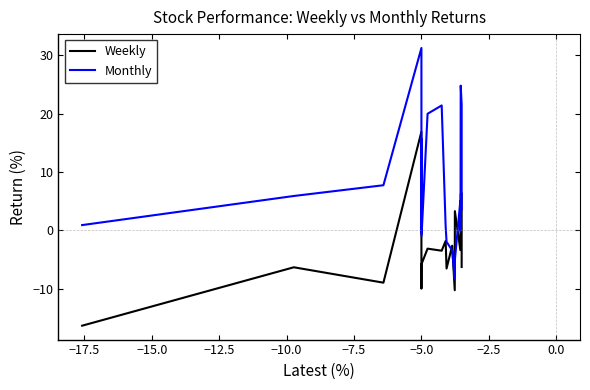

Rank the series by their average value, from highest to lowest.

Monthly, Weekly